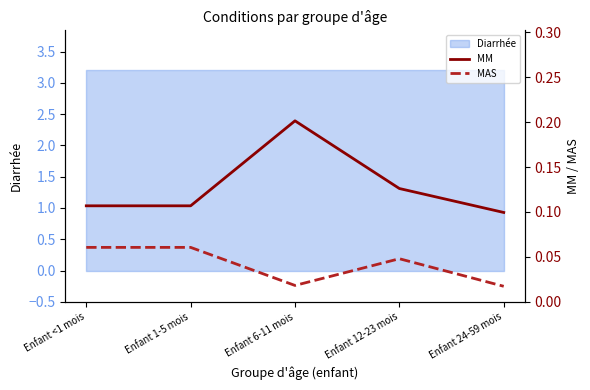

The MM series shows 0.0 at Enfant 1-5 mois. True or false?

False